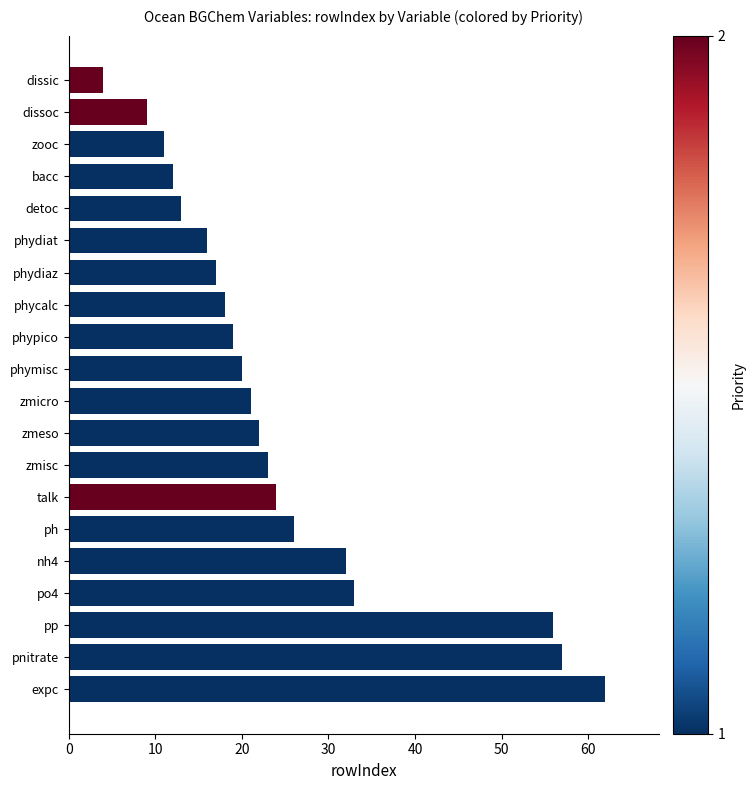

How many data points are less than 21?

10